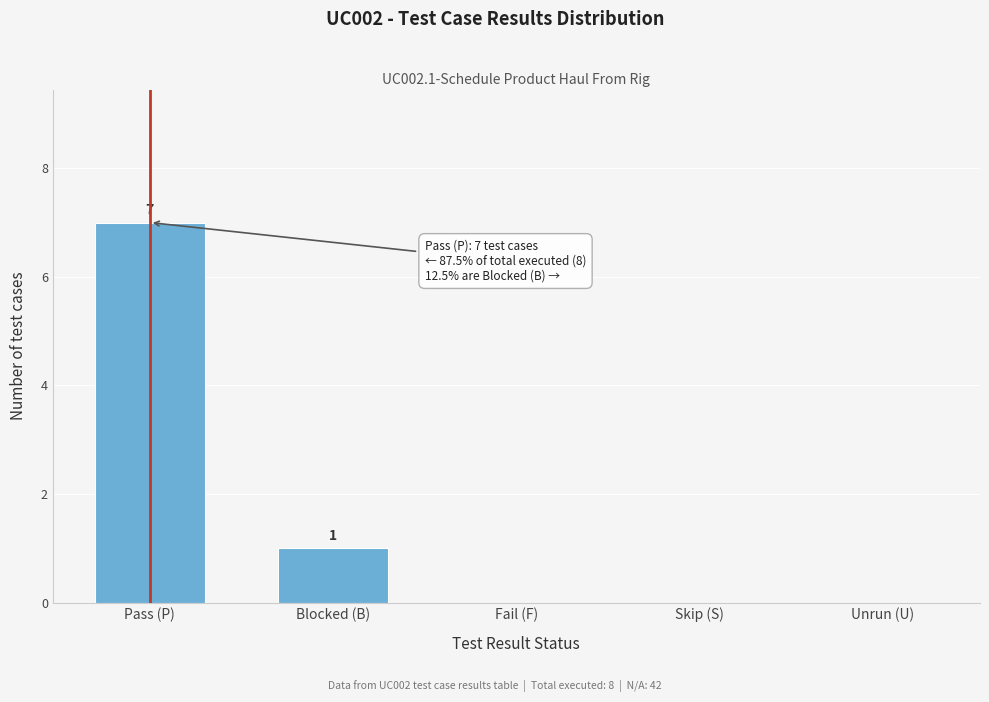

Reading right to left, extract all data points from this chart.

Unrun (U)=0	Skip (S)=0	Fail (F)=0	Blocked (B)=1	Pass (P)=7